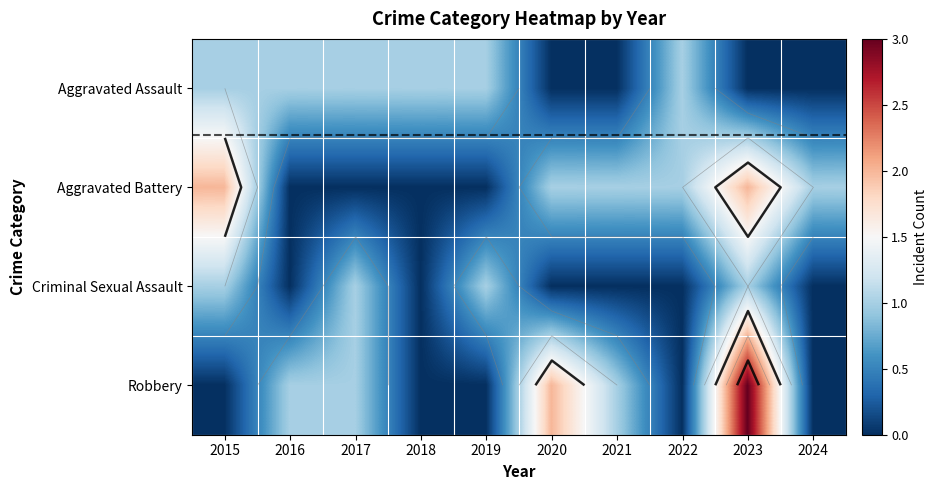

Between 2021 and 2022, which series saw the biggest shift?

Aggravated Assault